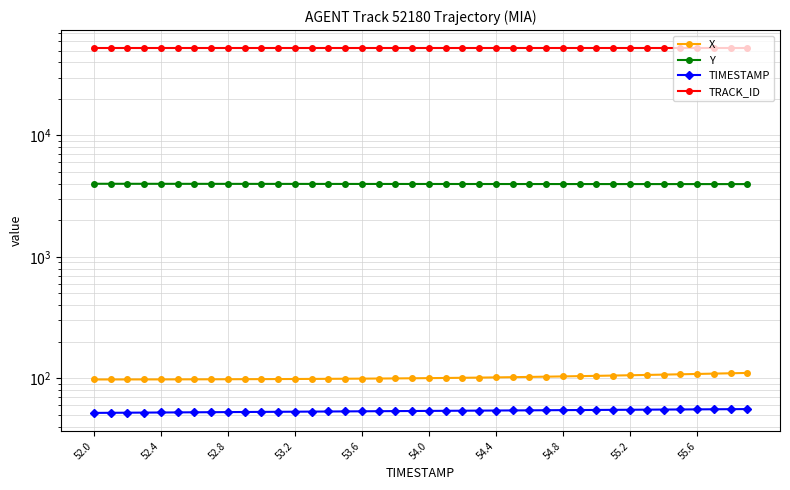

What are all the series names shown in the legend?

X, Y, TIMESTAMP, TRACK_ID